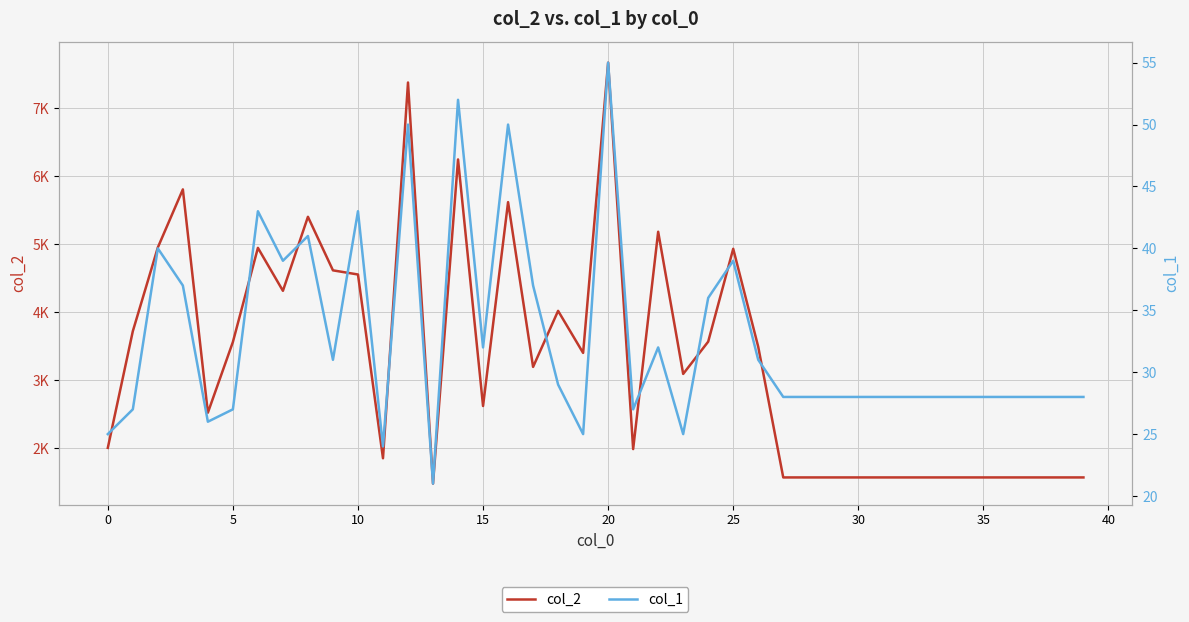

Reading left to right, list all the values displayed in this chart.

col_2: 2003	3720	4952	5806	2521	3561	4946	4314	5403	4615	4554	1850	7379	1477	6247	2619	5619	3194	4019	3400	7671	1985	5183	3091	3566	4932	3490	1568	1568	1568	1568	1568	1568	1568	1568	1568	1568	1568	1568	1568
col_1: 25	27	40	37	26	27	43	39	41	31	43	24	50	21	52	32	50	37	29	25	55	27	32	25	36	39	31	28	28	28	28	28	28	28	28	28	28	28	28	28